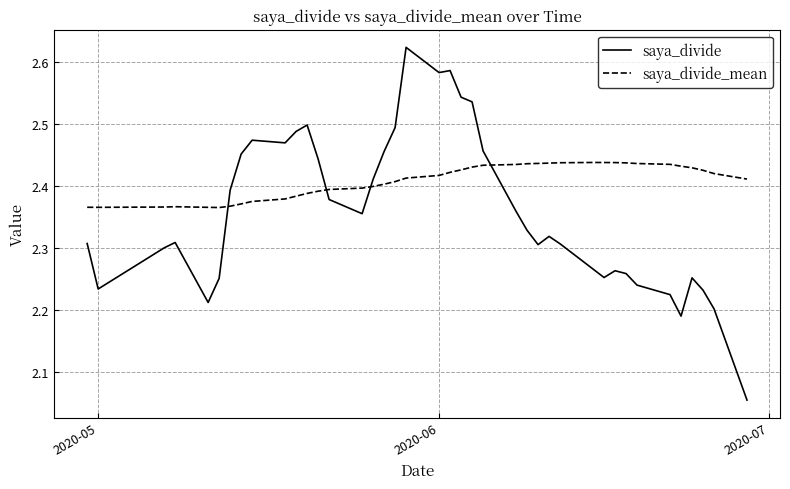

Which series ends up on top after the final intersection of saya_divide and saya_divide_mean?

saya_divide_mean